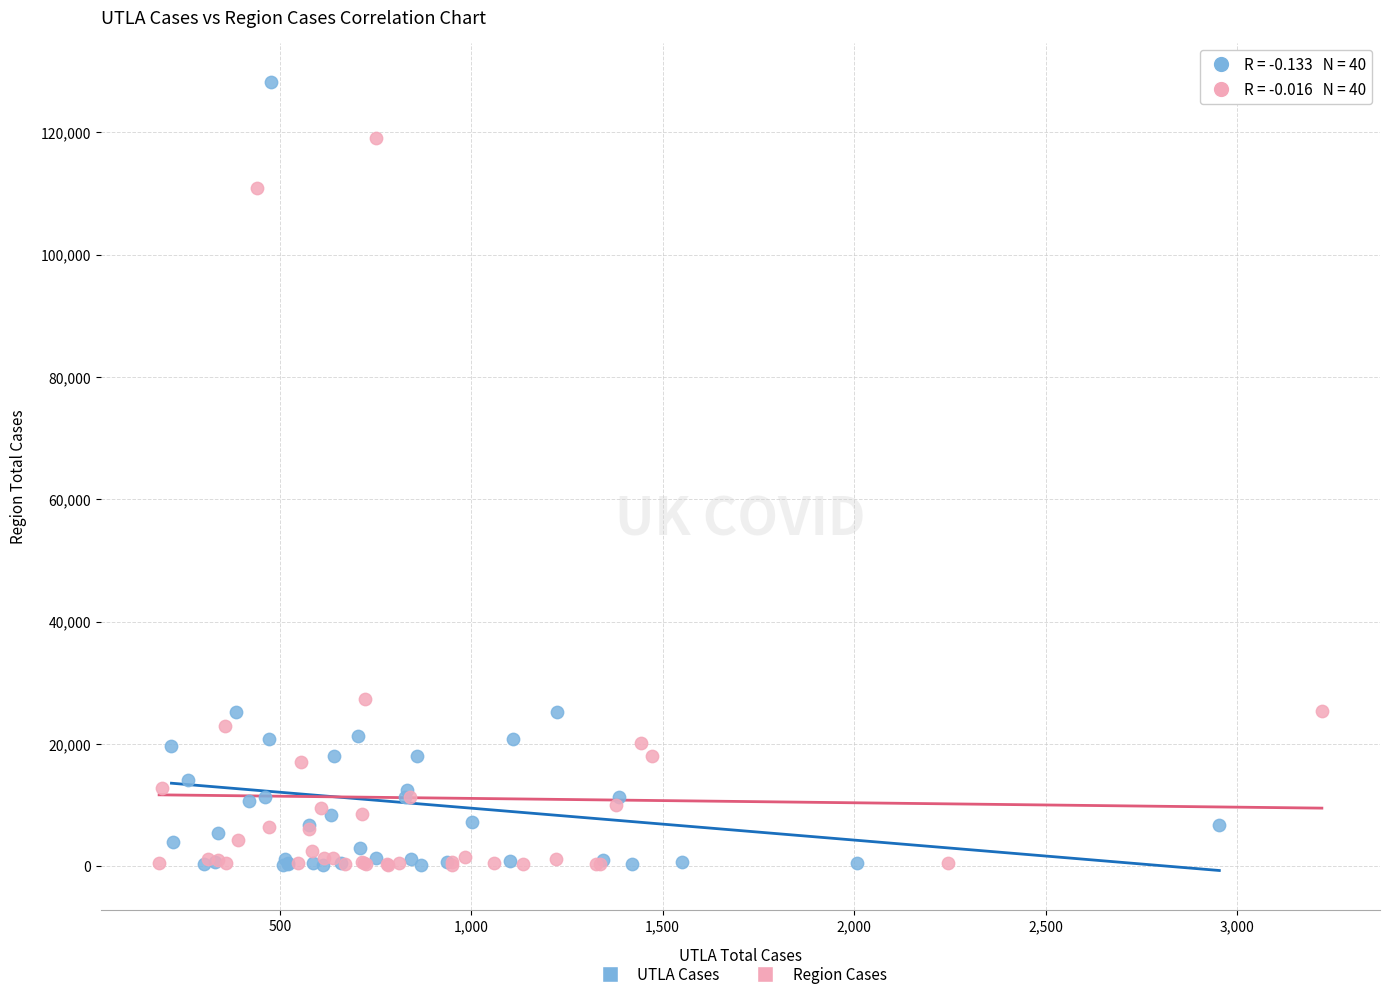

What are all the series names shown in the legend?

UTLA Cases, Region Cases